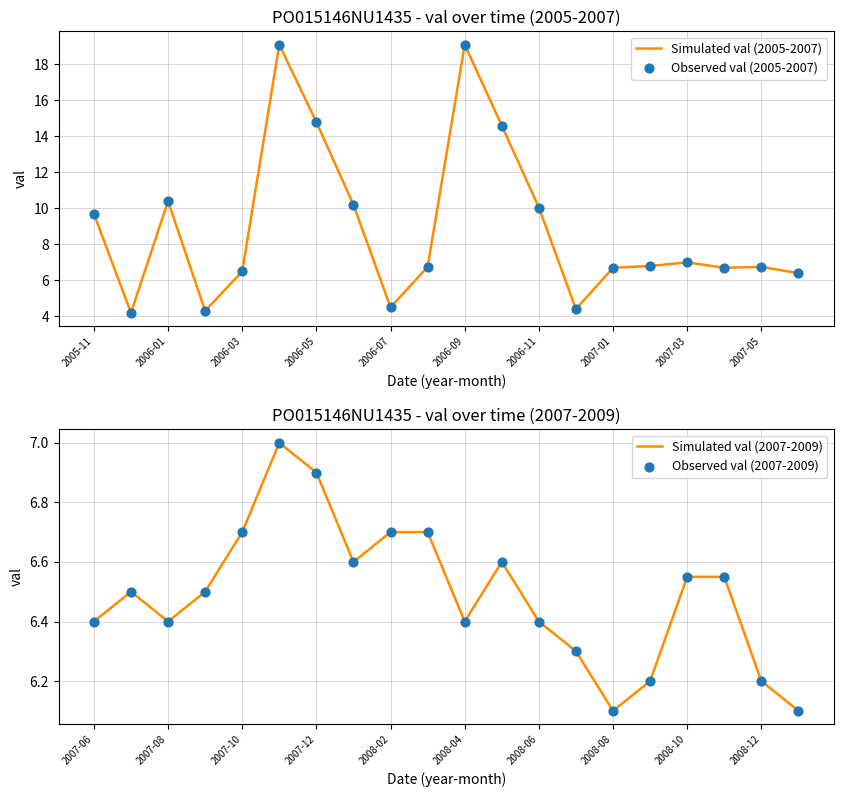

Which series has the widest spread of Y values?

Simulated val (2005-2007)